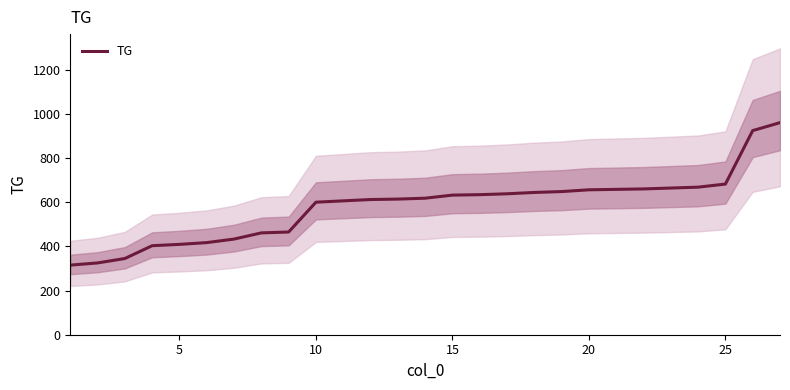

What is the highest value of the TG series?

960